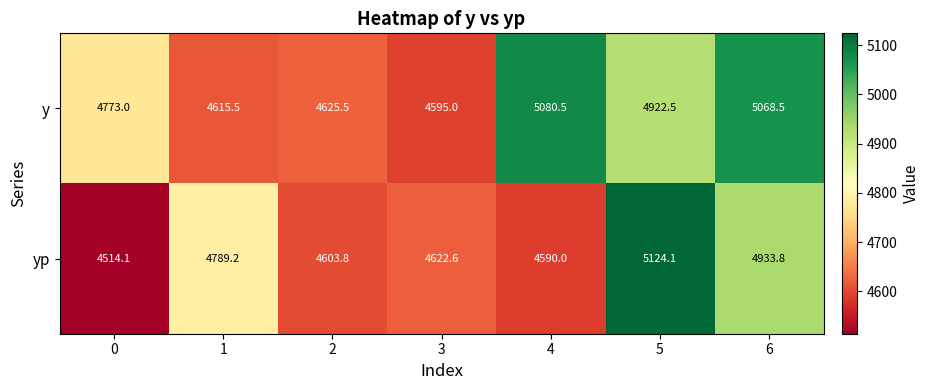

Which series has the largest total across all categories?

y